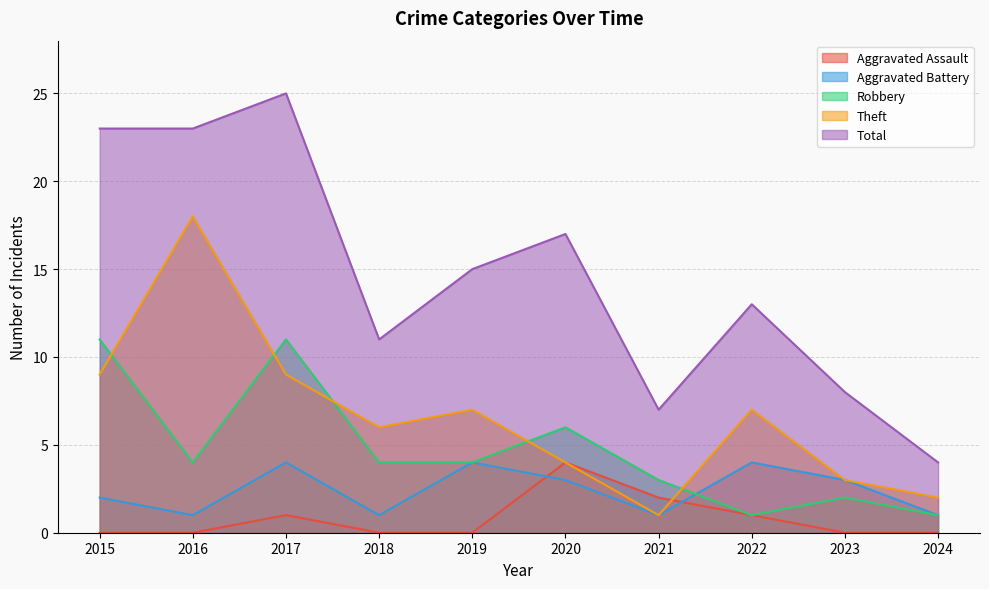

How many distinct data groups are displayed?

5